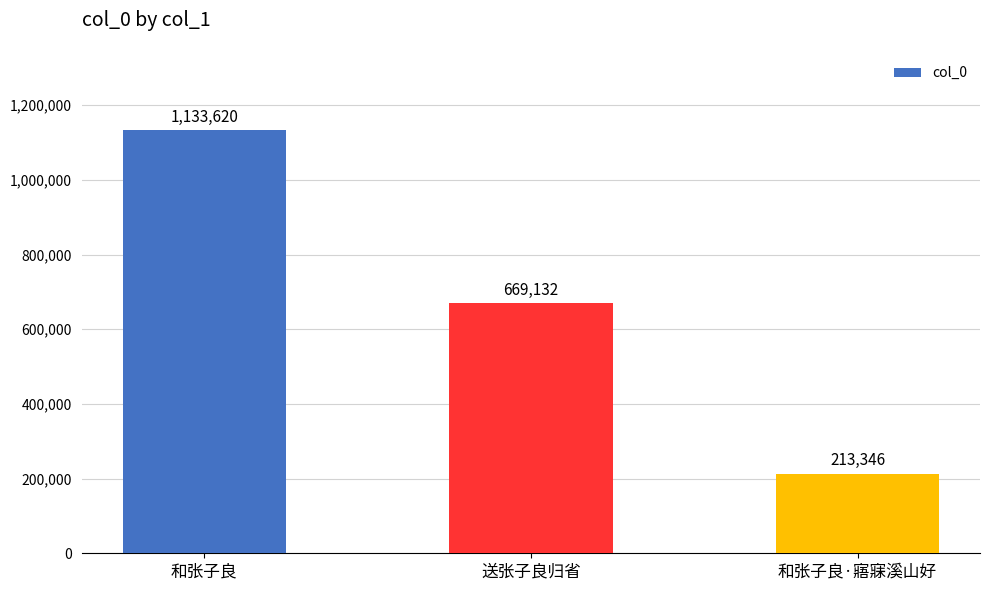

Reading right to left, what are all the values shown in this chart?

213346	669132	1133620